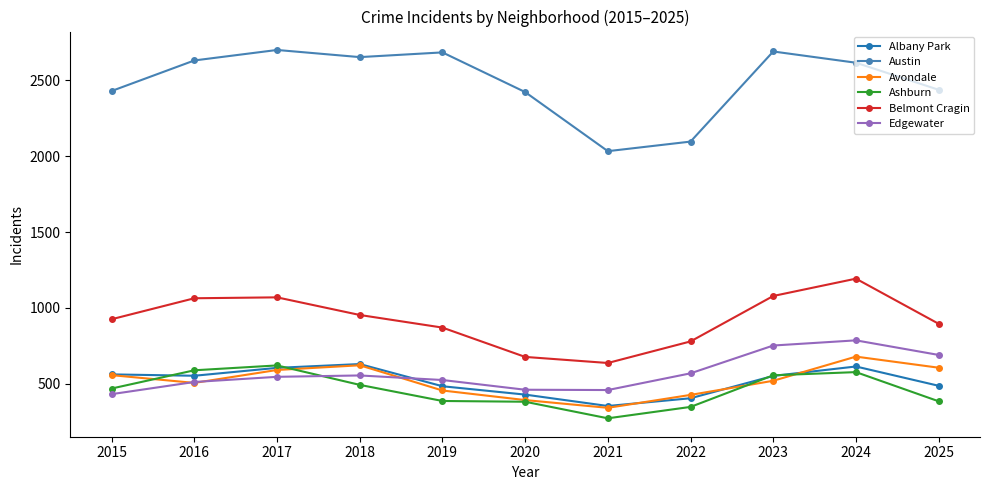

Which series changed the most between 2020 and 2021?

Austin